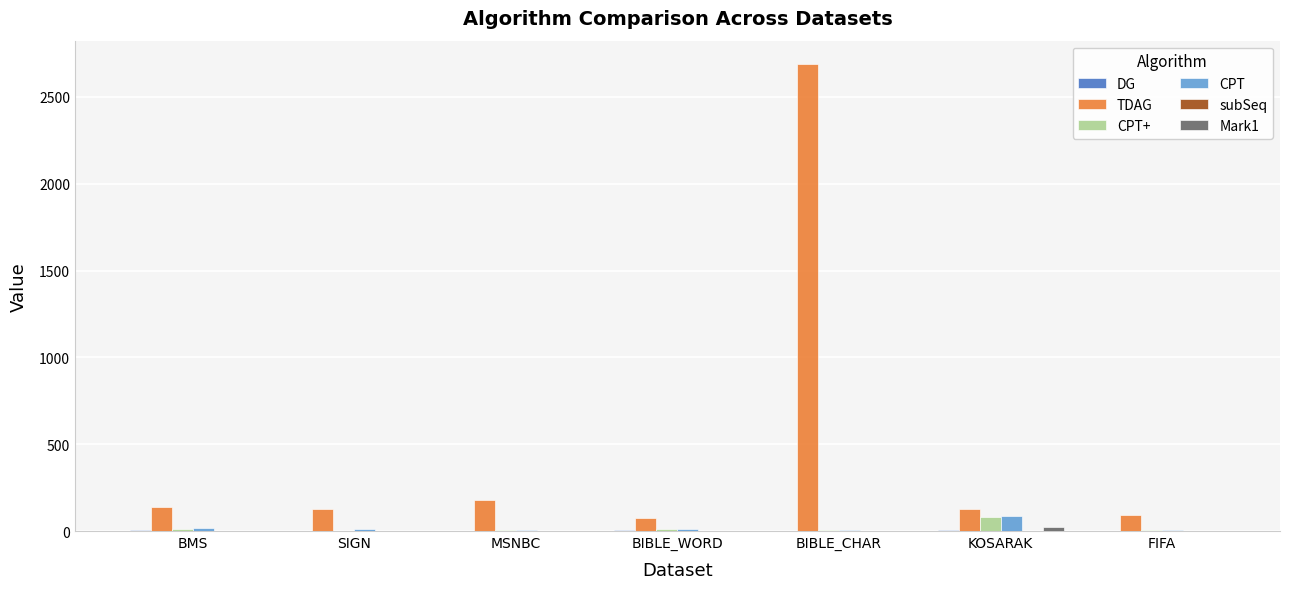

How many groups of bars are there?

7